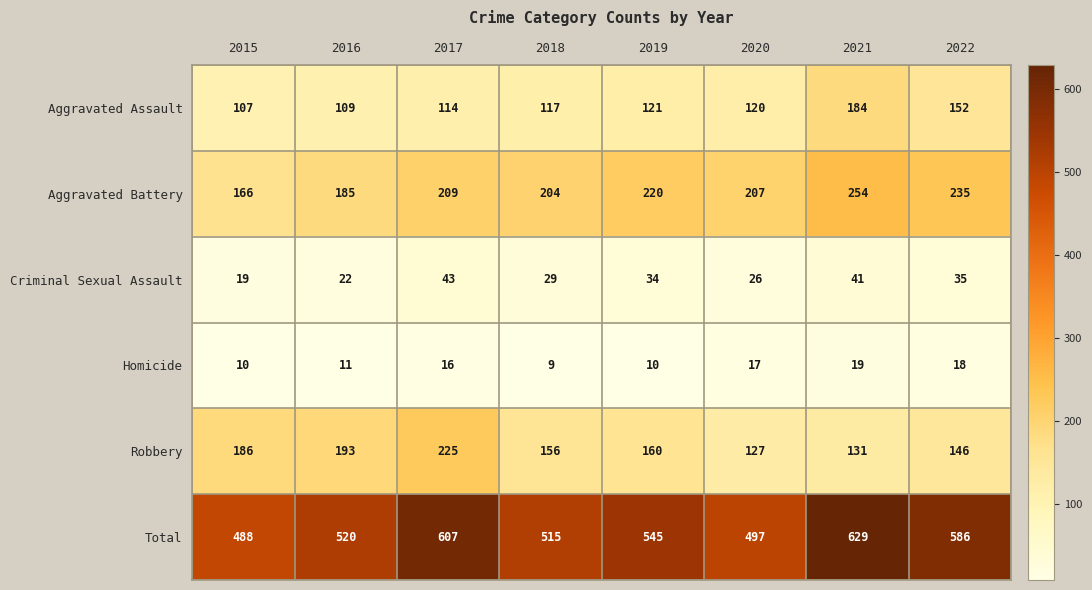

At which label is Aggravated Battery closest to 210?

2017